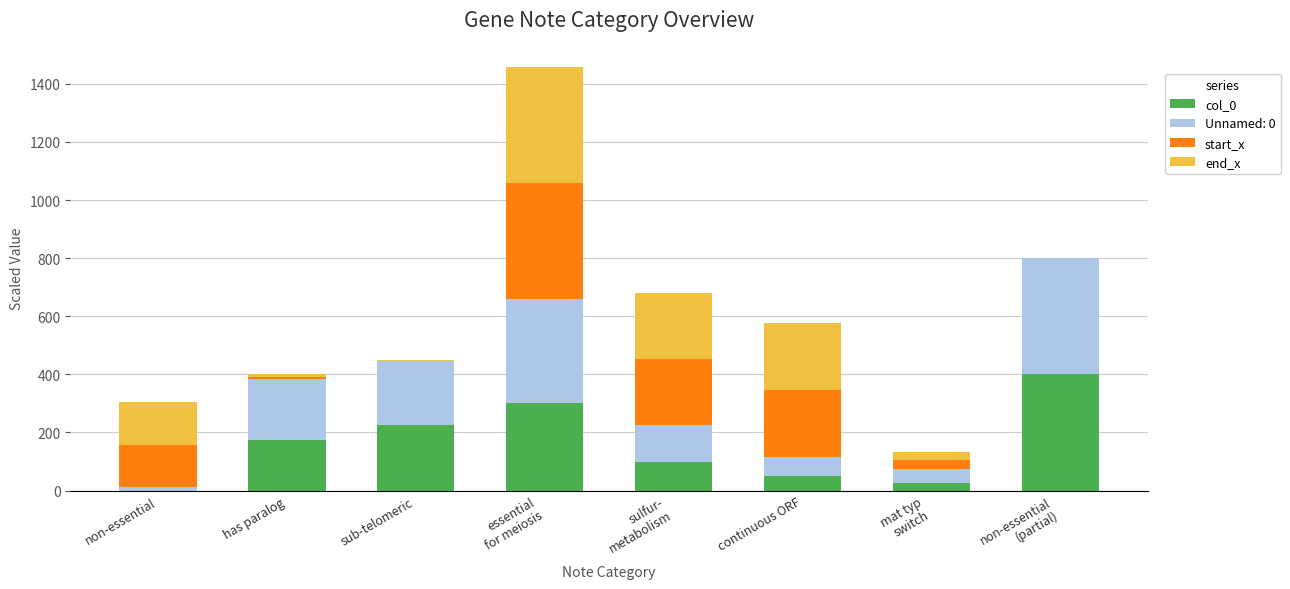

What is the sum of all col_0 values?

1275.0